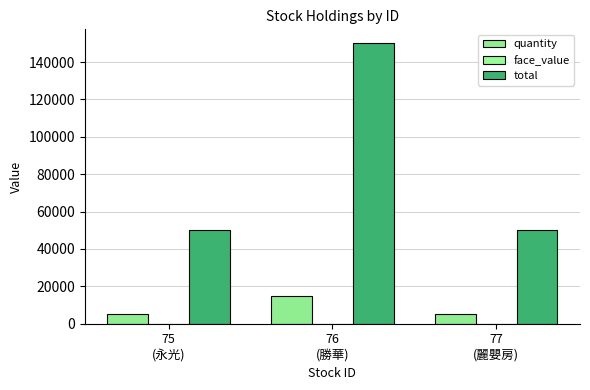

Which label corresponds to the smallest value in the chart?

75
(永光)